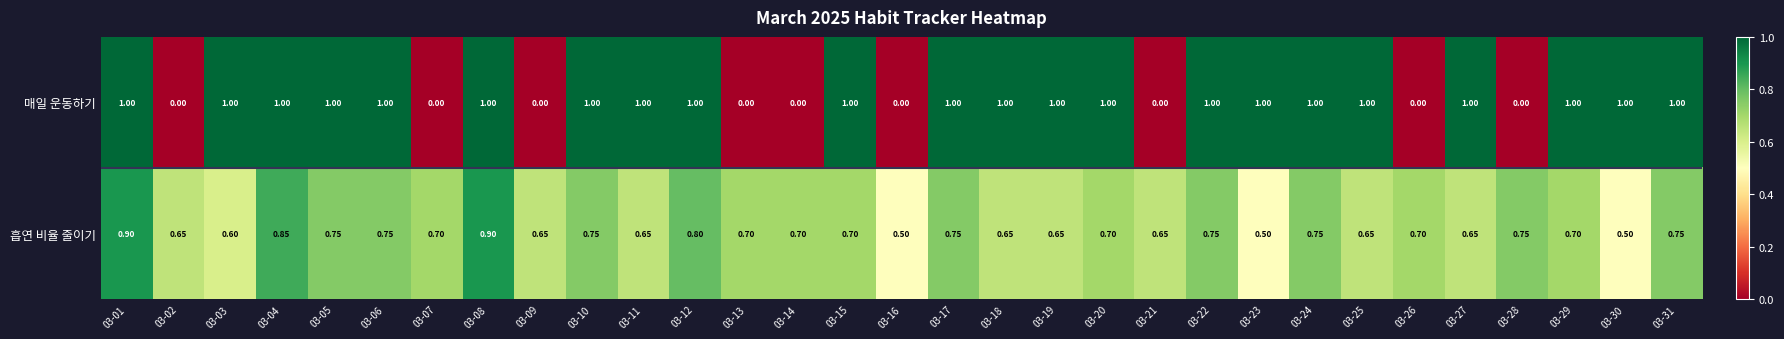

Between 03-03 and 03-16, which series saw the biggest shift?

매일 운동하기